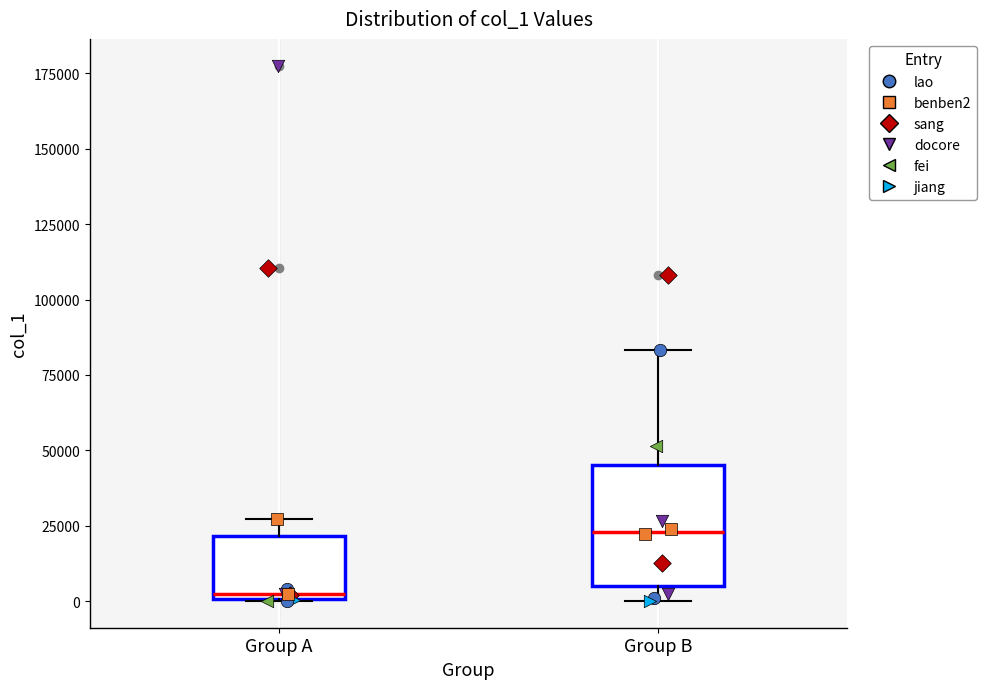

Reading left to right, read every box against the y-axis: the position of its median line, the range the box covers, and the ends of its whiskers. The values are not printed on the chart, so give them approximately, as read against the axis.

Group A: median 0 (just above the box's lower edge), box 0 to 20000, whiskers 0 to 25000
Group B: median 25000, box 5000 to 45000, whiskers 0 to 85000